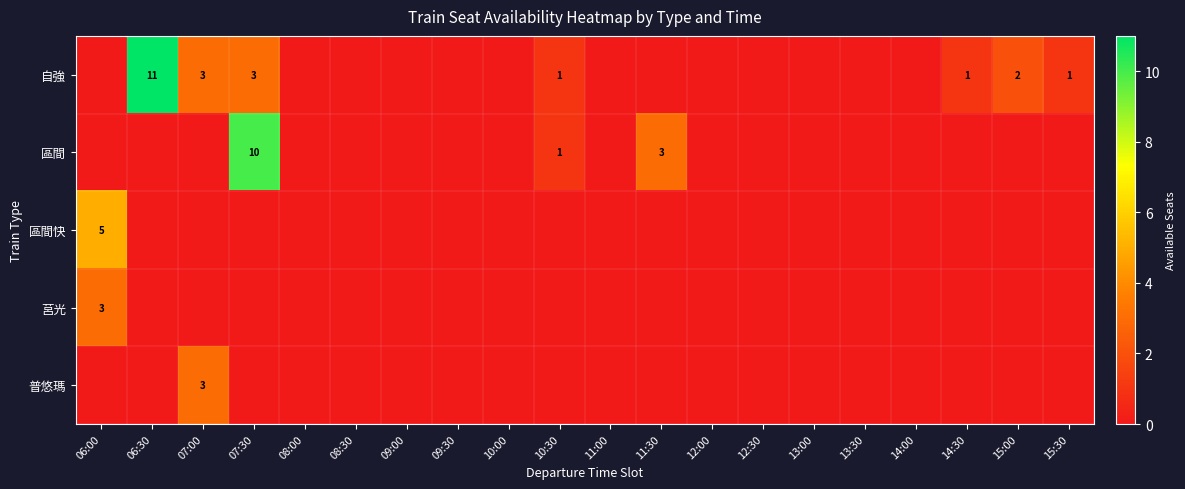

List the series in order of their peak value, highest first.

自強, 區間, 區間快, 莒光, 普悠瑪